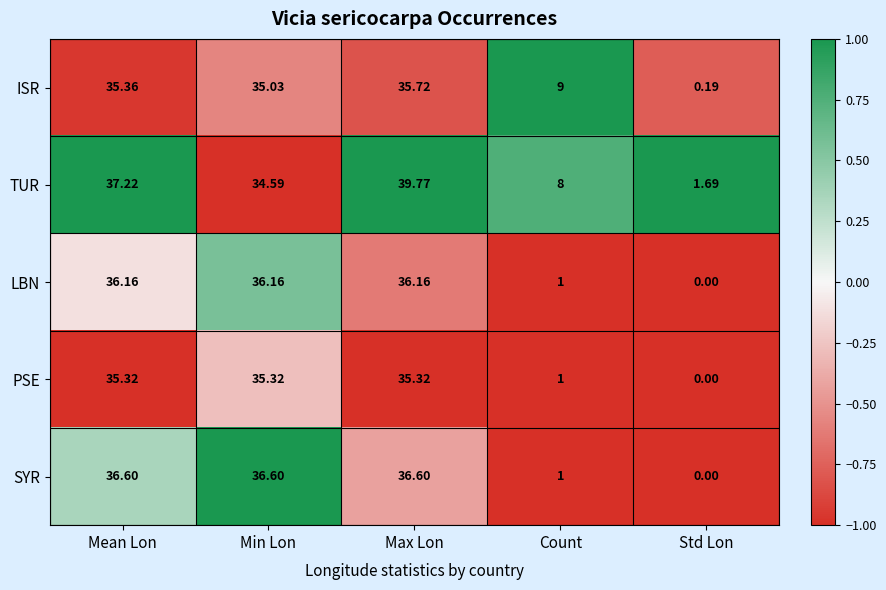

At Min Lon, list the series in order from largest to smallest.

SYR, LBN, PSE, ISR, TUR